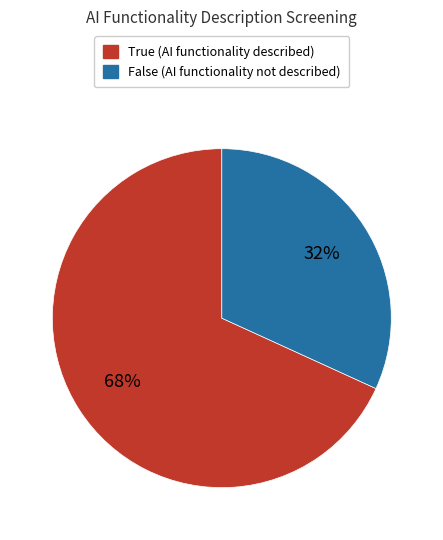

Which slice is the smallest?

False